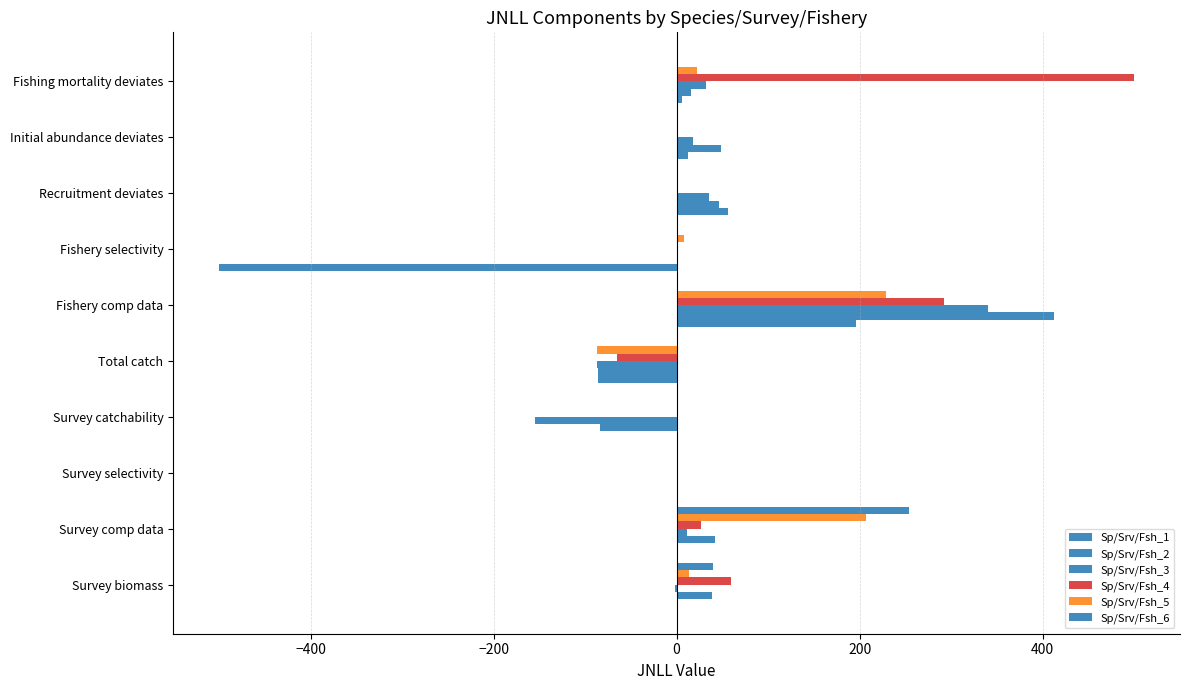

How many series are shown in this chart?

6